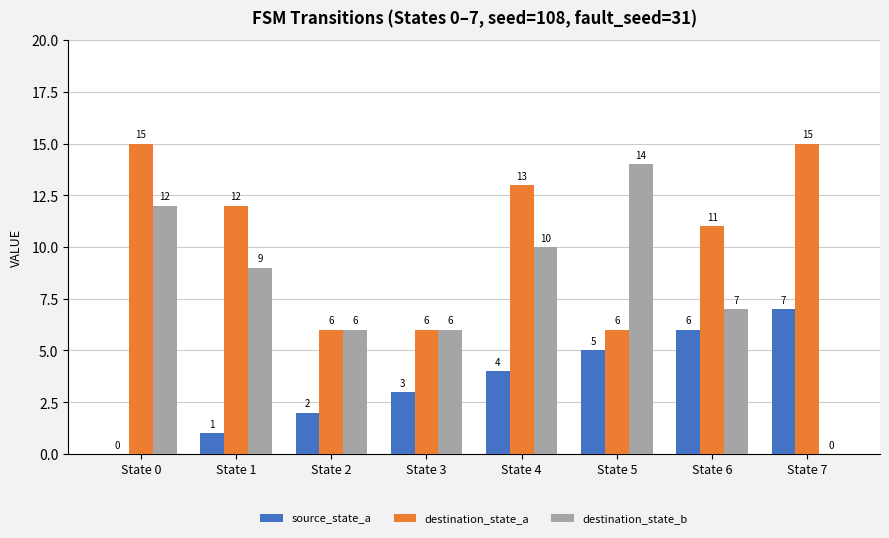

Are the bars grouped side by side (vs. stacked)?

Yes